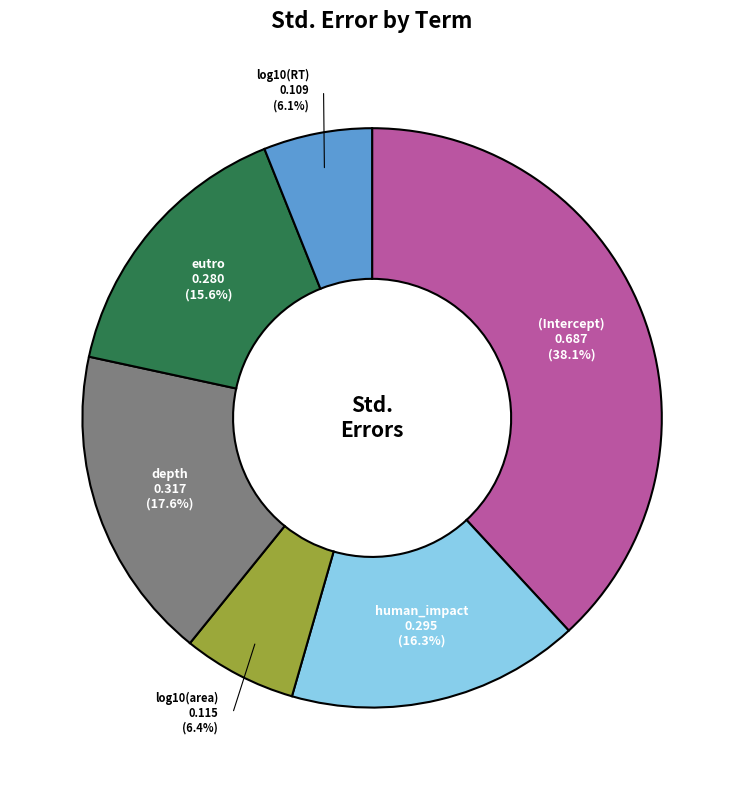

Is there any slice that represents more than half of the pie?

No